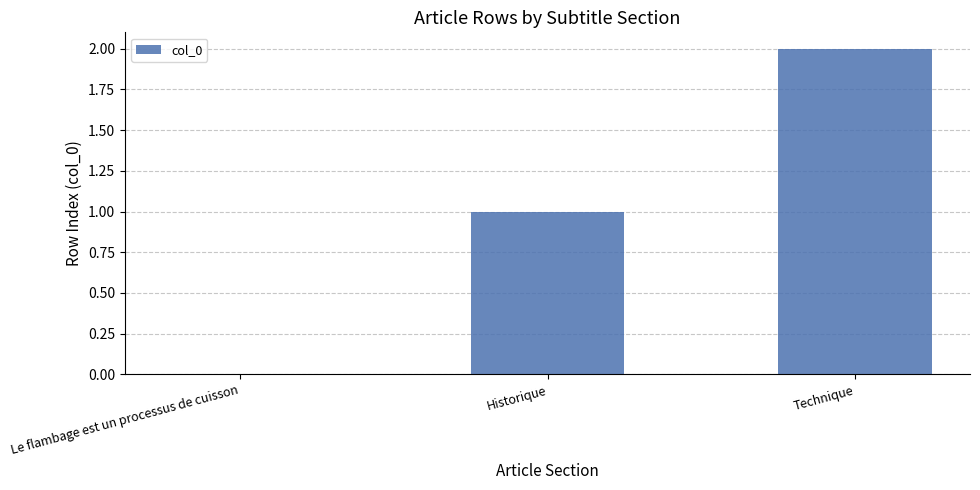

At which category does the chart reach its peak across all series?

Technique